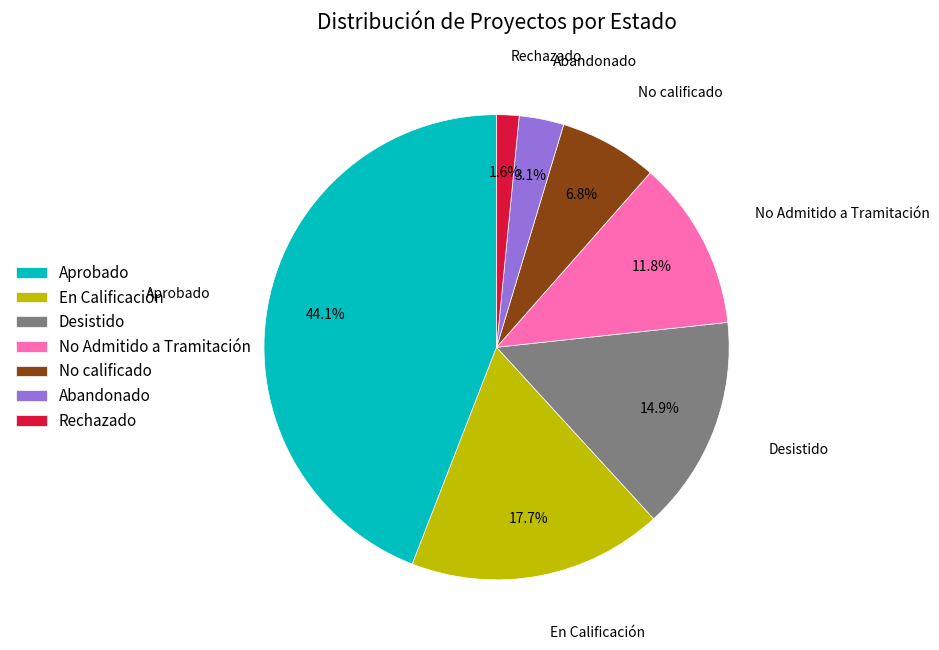

Which slice is the smallest?

Rechazado